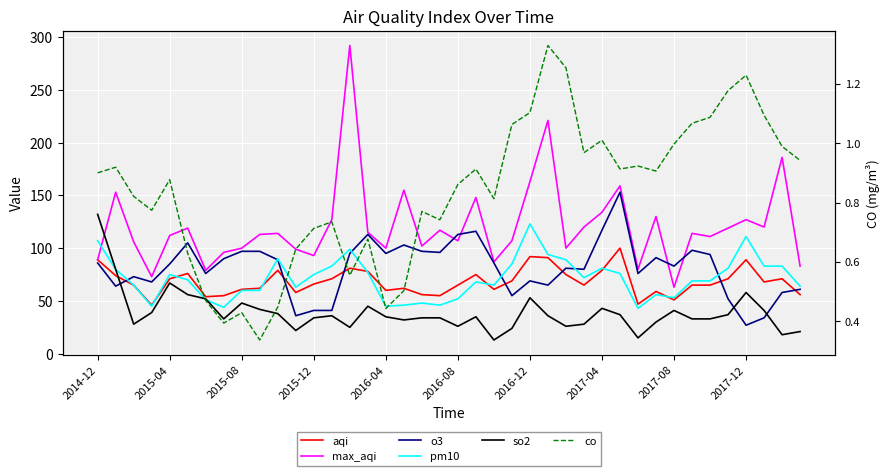

Which has a higher value, 2017-08 or 2017-04?

2017-04